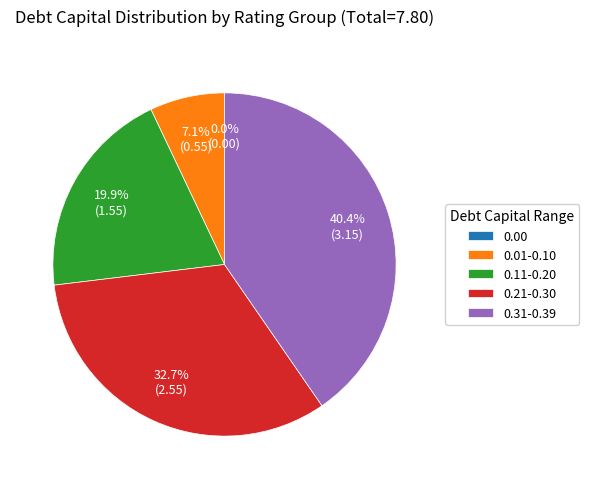

True or false: Aaa/AAA accounts for 8% of the total.

False